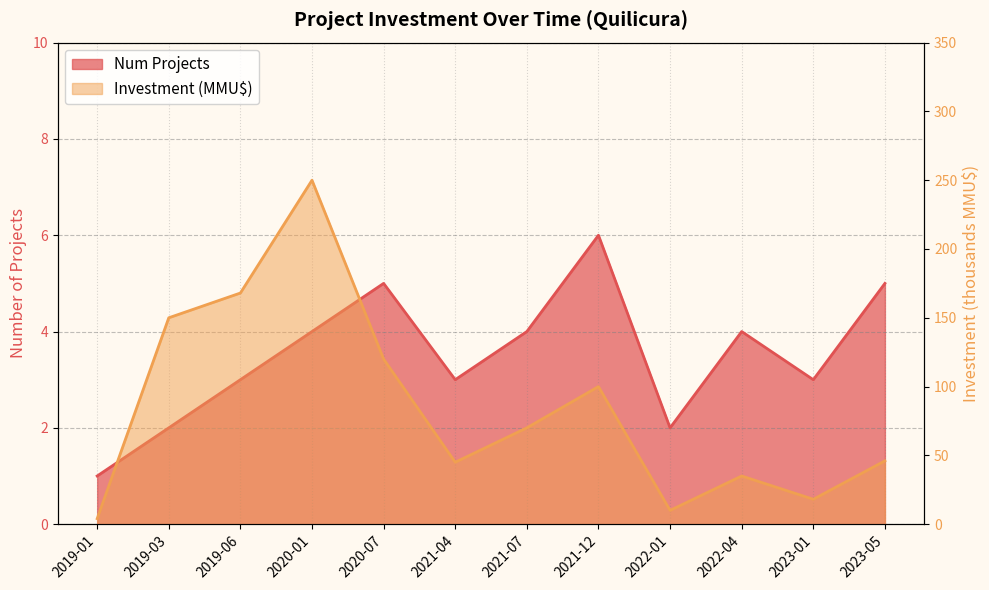

True or false: Investment (MMU$) and Num Projects cross at least once.

False